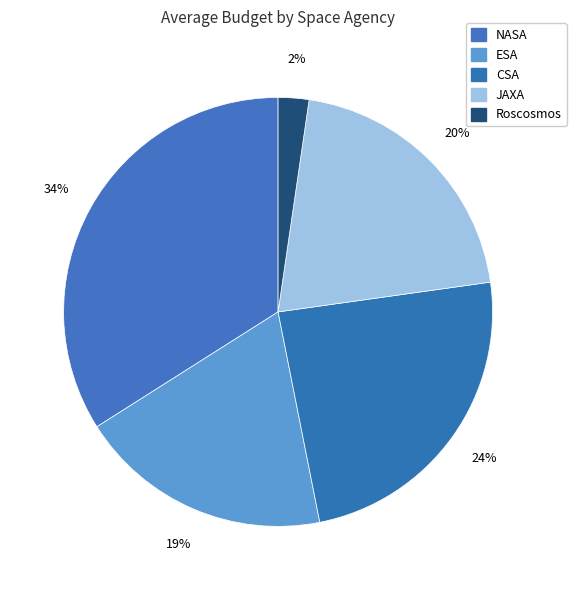

What percentage is the ESA slice, to the nearest percent?

19%